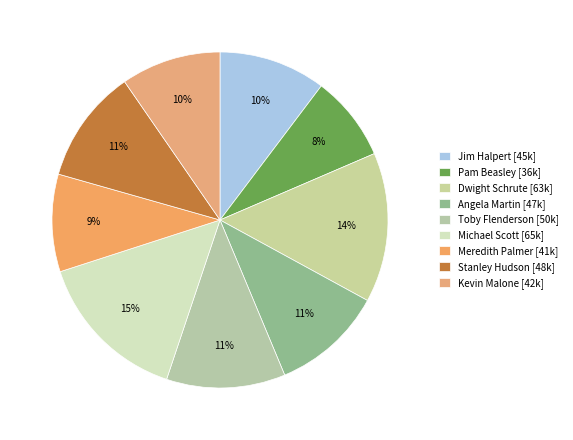

Does any single category account for the majority?

No